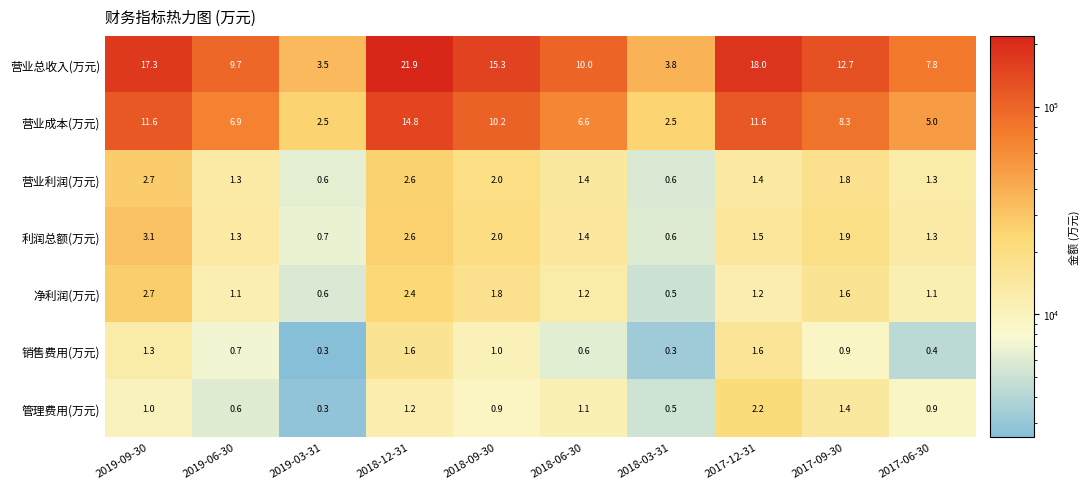

What is the difference between the 营业成本(万元) values at 2018-09-30 and 2018-06-30?

3.6